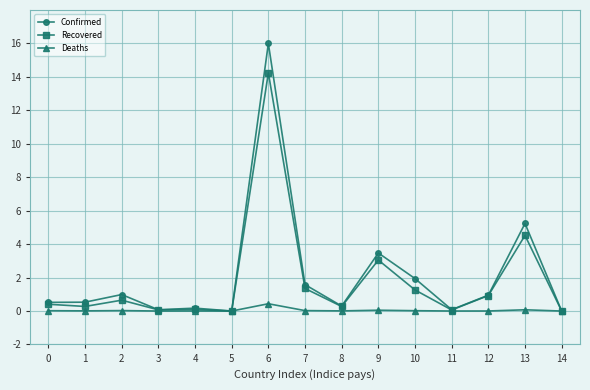

What is the difference between the second highest and second lowest values in the Confirmed series?

5.2